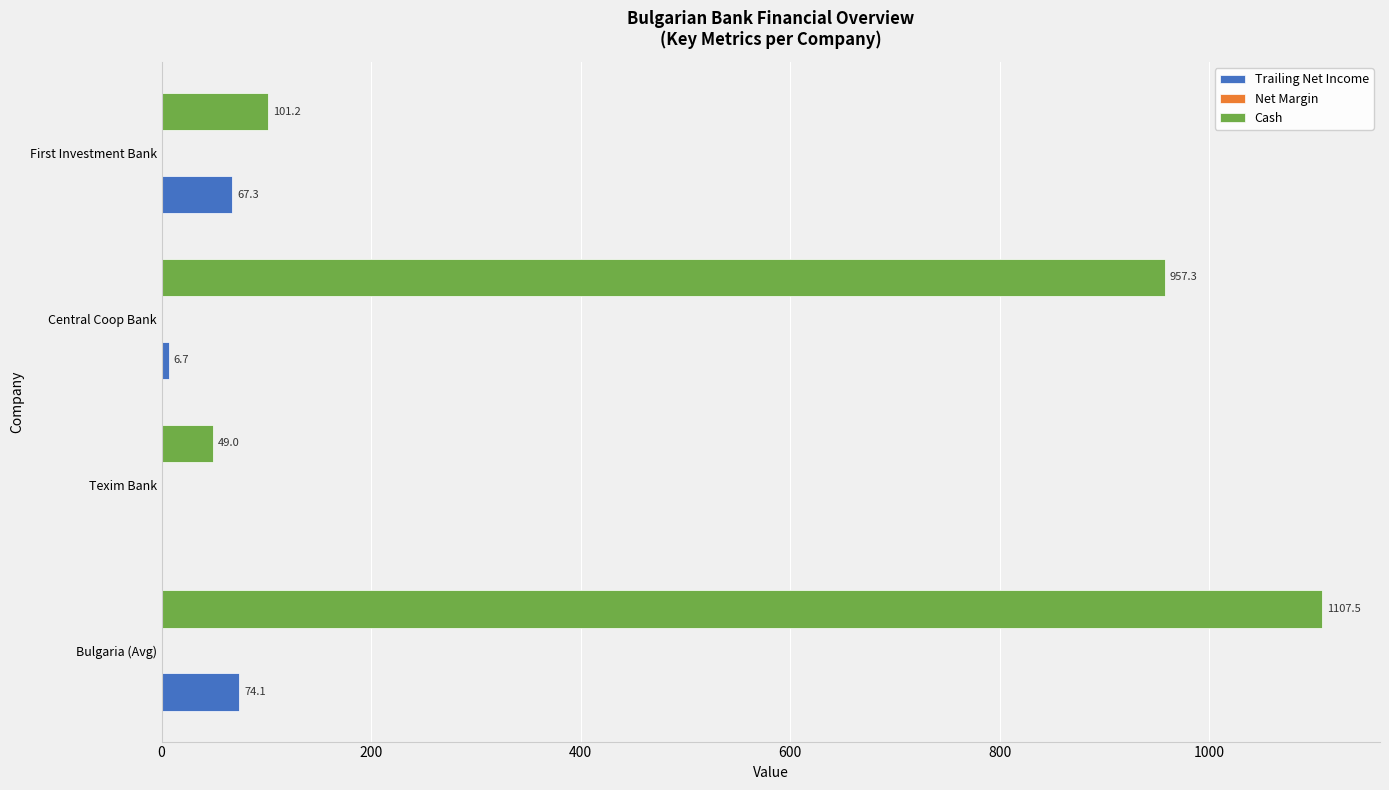

The Cash series shows 1107.5 at Bulgaria (Avg). True or false?

True